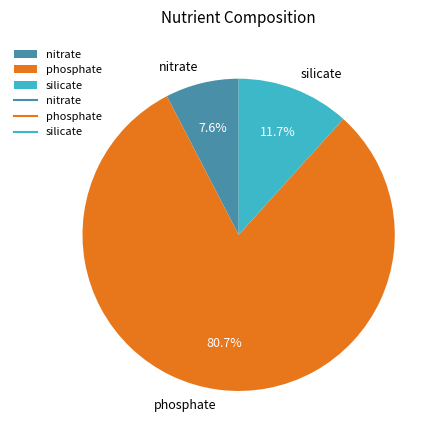

What percentage is NOT represented by phosphate?

19.3%